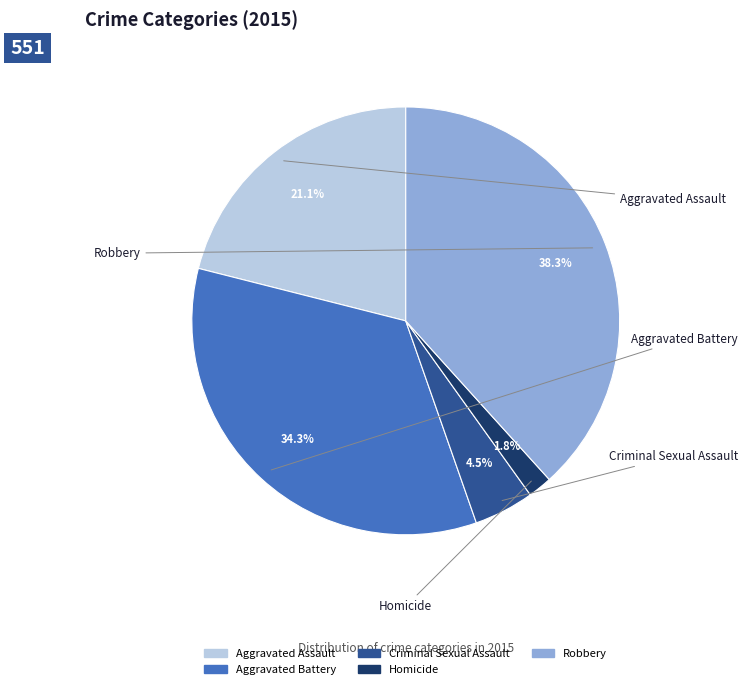

How many segments does this pie chart have?

5